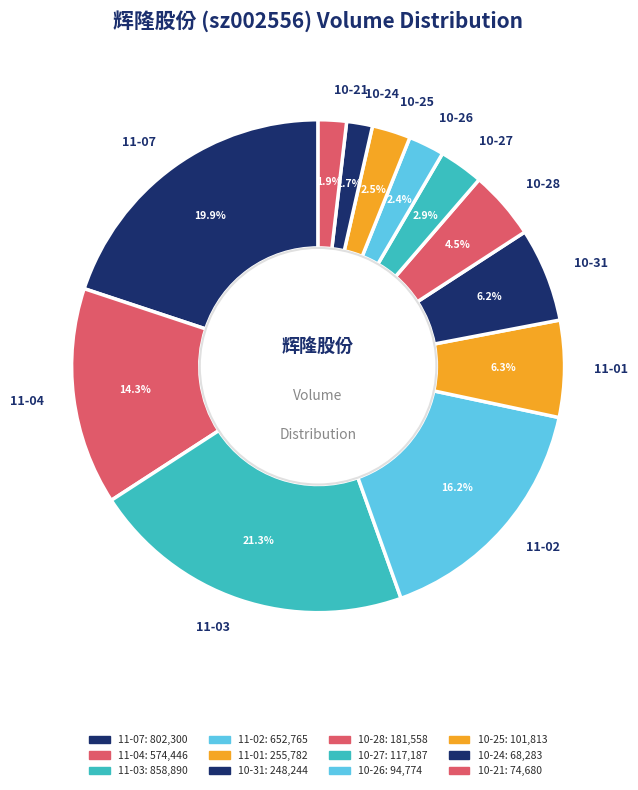

Which category has the biggest portion of the pie?

11-03